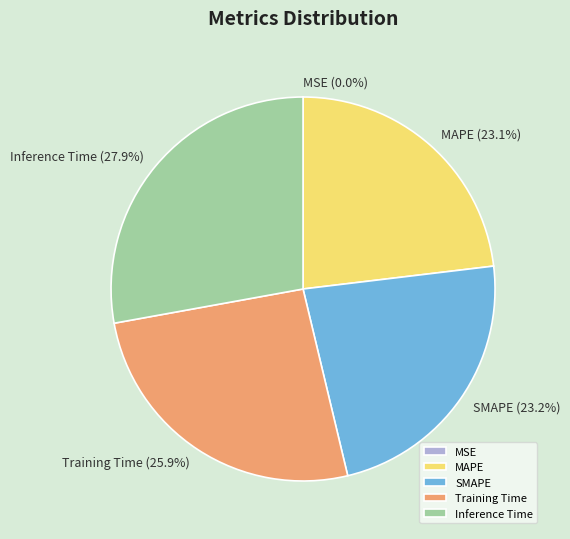

Which has a higher value, Training Time or SMAPE?

Training Time